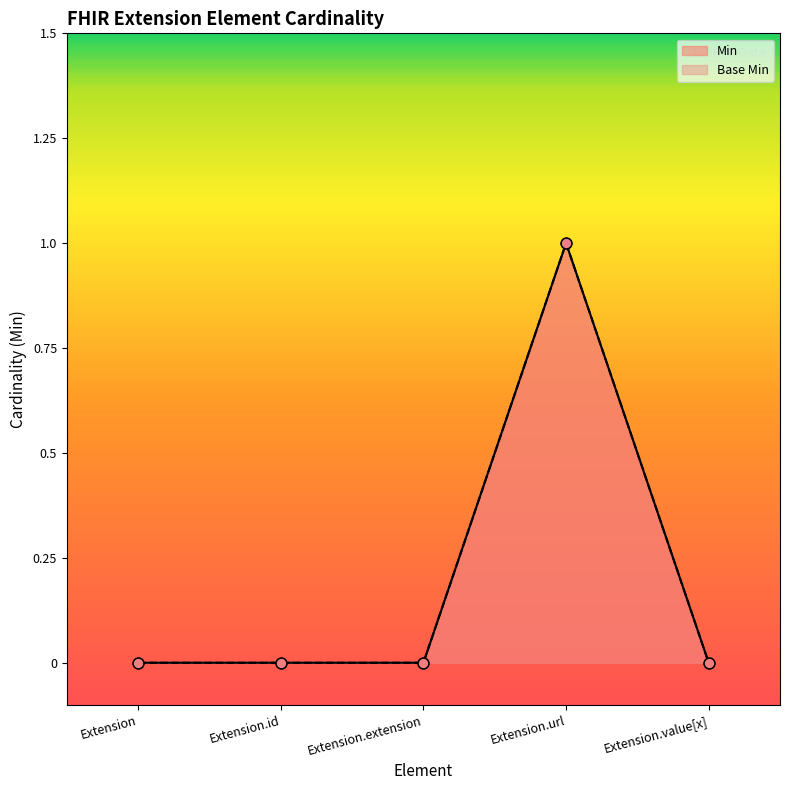

At how many categories does at least one series exceed 0?

1